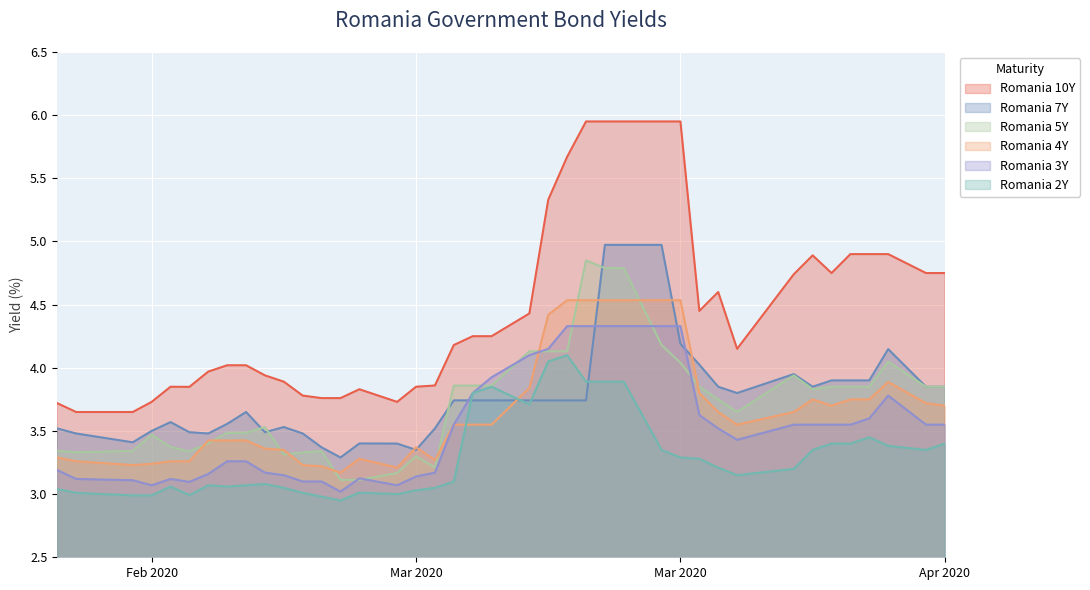

What value does the Romania 5Y series have at 2020-04-06?

3.9